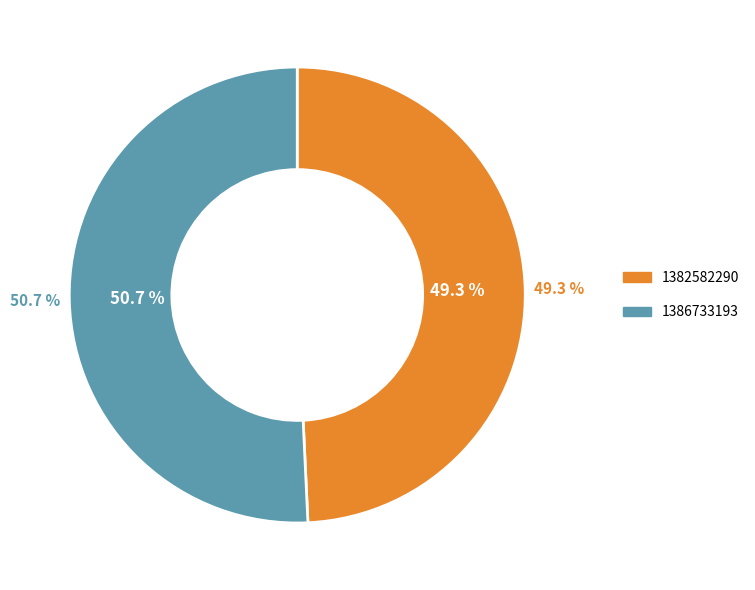

Is there a majority slice in this chart?

Yes